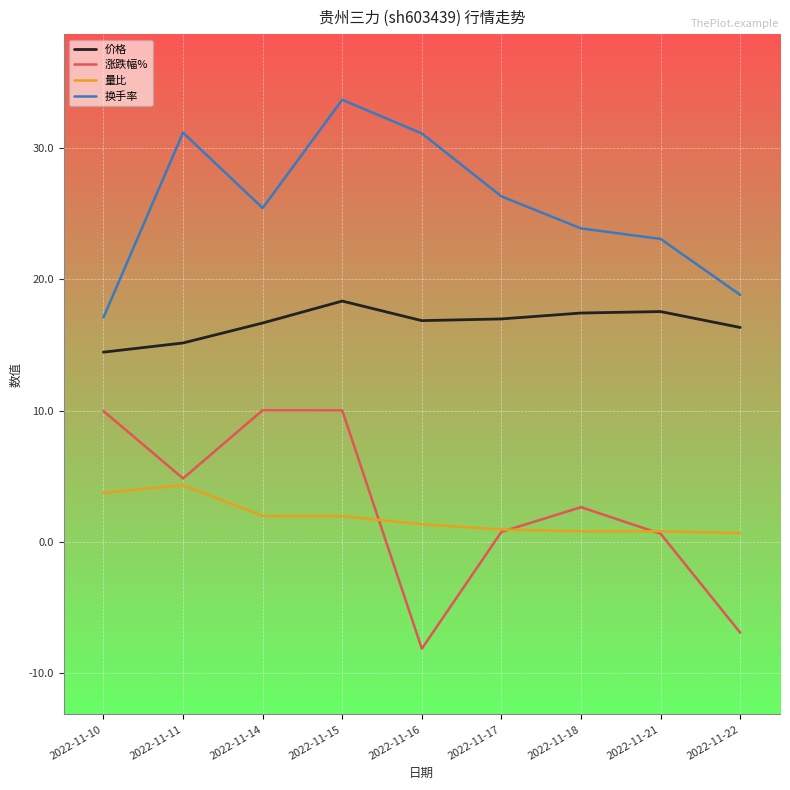

What is the total value across all series at 2022-11-22?

28.9